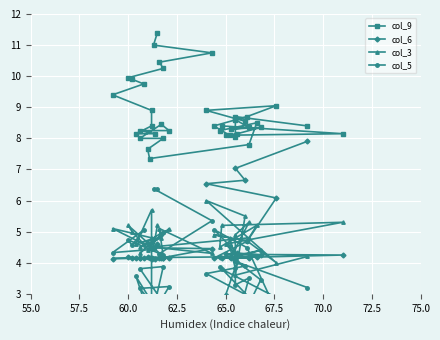

Which series has the largest range (max minus min)?

col_5